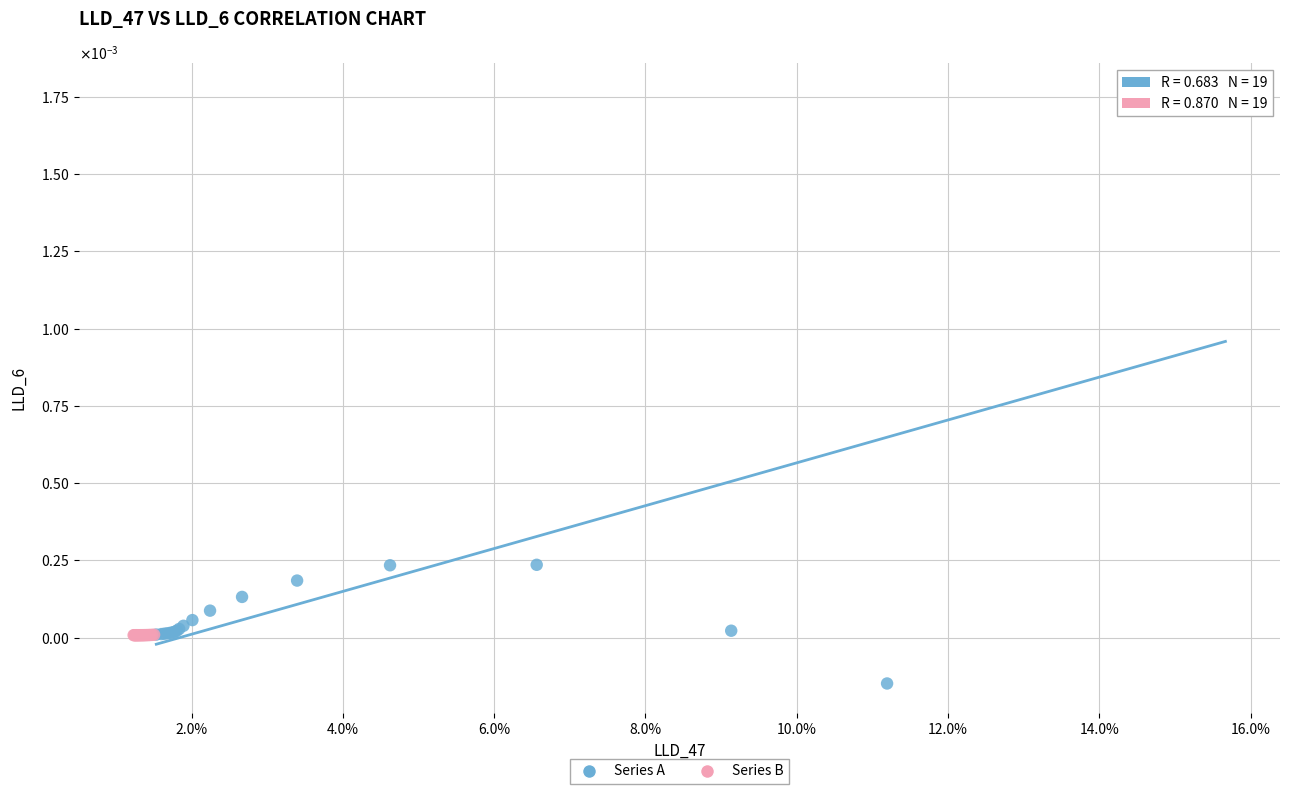

What are all the series names shown in the legend?

Series A, Series B